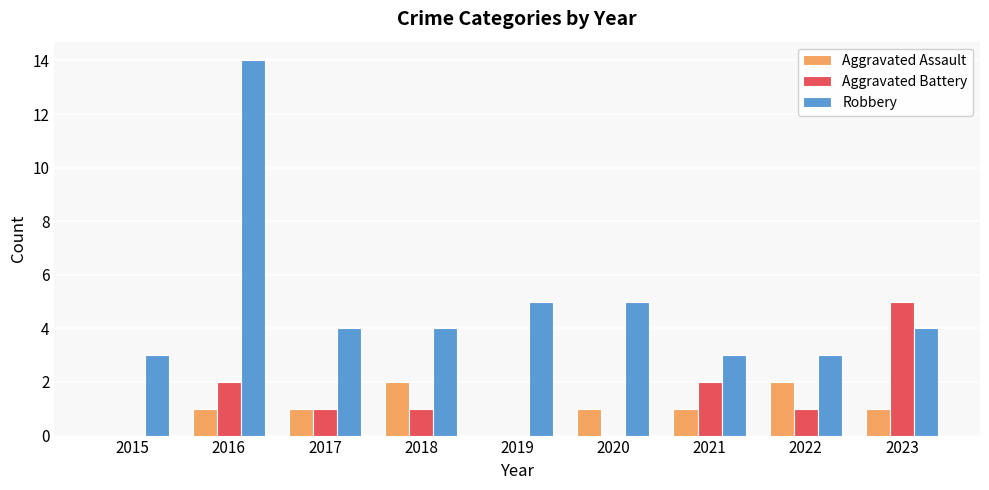

Between 2016 and 2018, which series saw the biggest shift?

Robbery